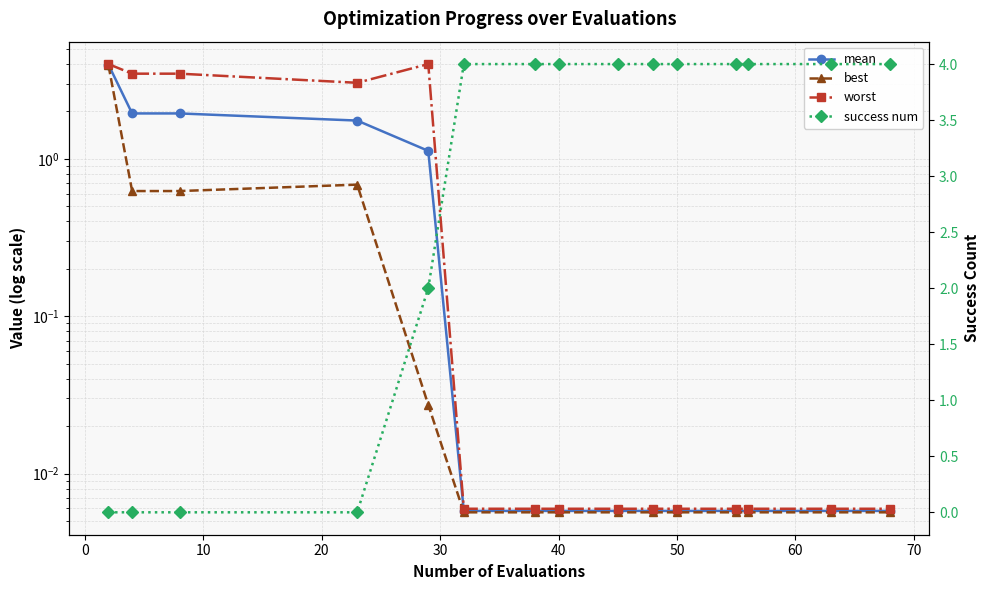

How many distinct data groups are displayed?

4